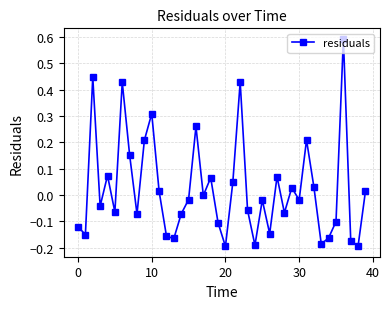

How many categories are shown in the chart?

40